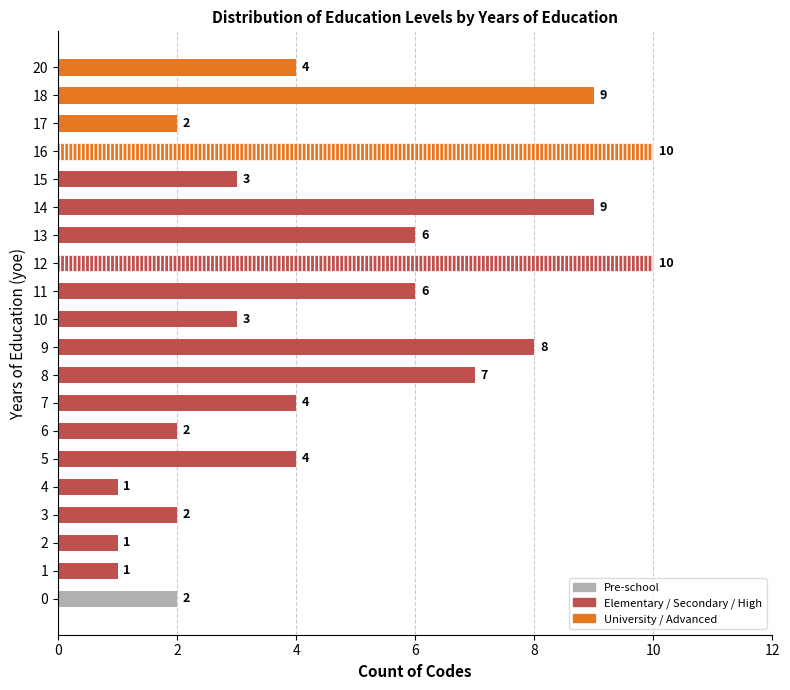

Reading top to bottom, what are all the values shown in this chart?

4	9	2	10	3	9	6	10	6	3	8	7	4	2	4	1	2	1	1	2